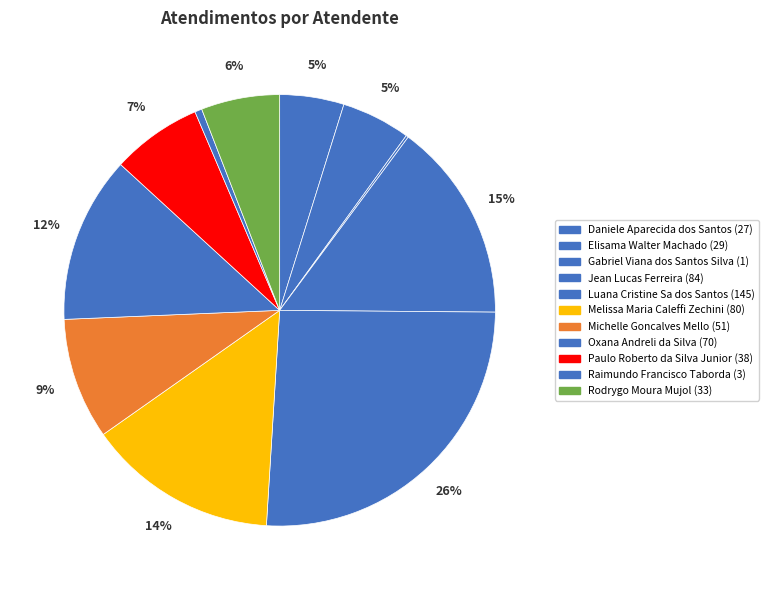

What percentage is the Rodrygo Moura Mujol slice, to the nearest percent?

6%